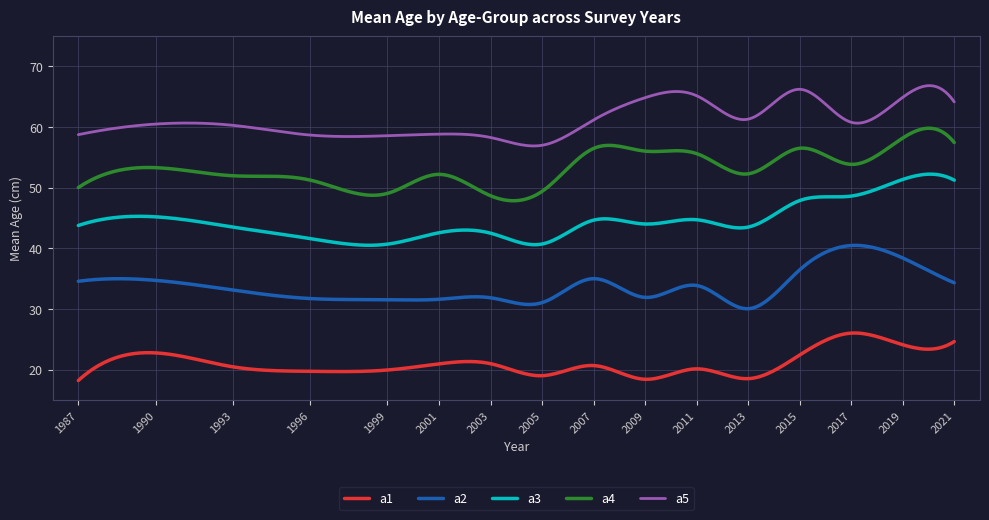

Rank the series by their maximum value, from highest to lowest.

a5, a4, a3, a2, a1